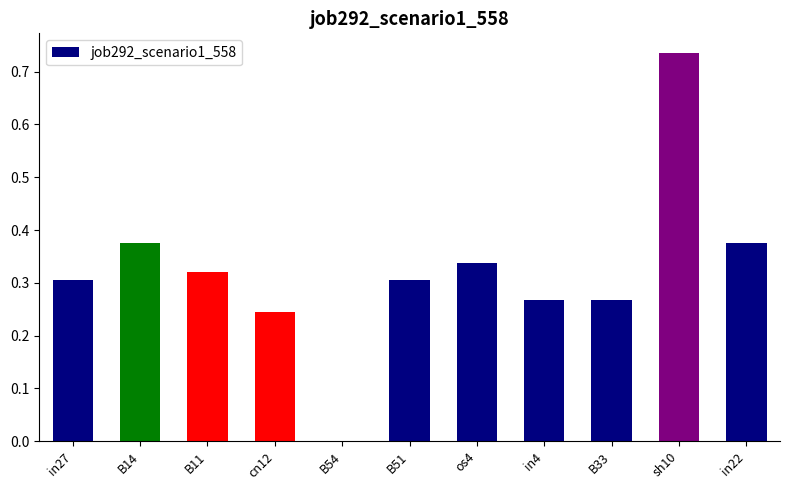

Which has a higher value, B14 or B54?

B14